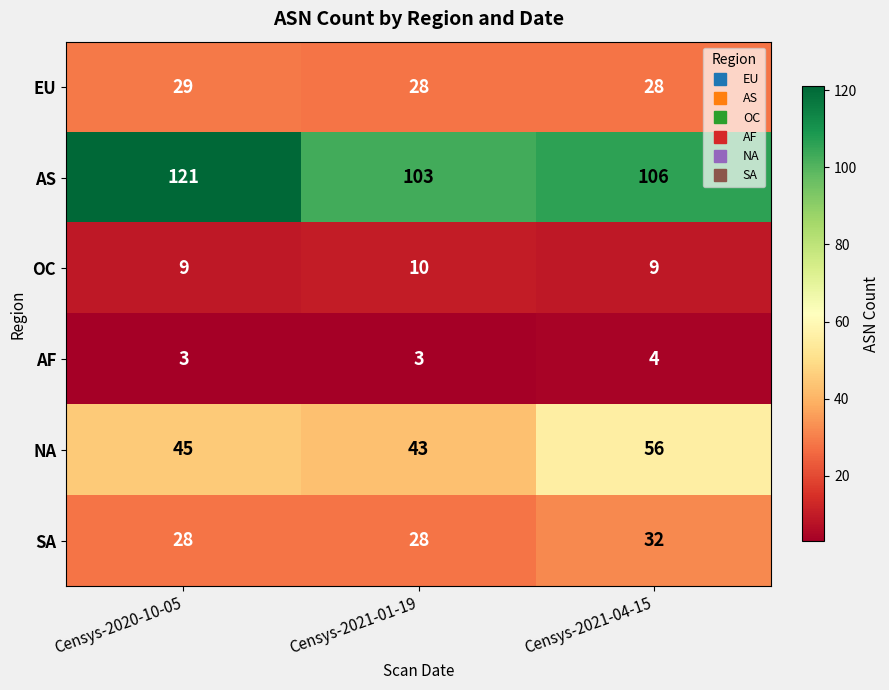

Where is AS nearest to the value 112?

Censys-2021-04-15